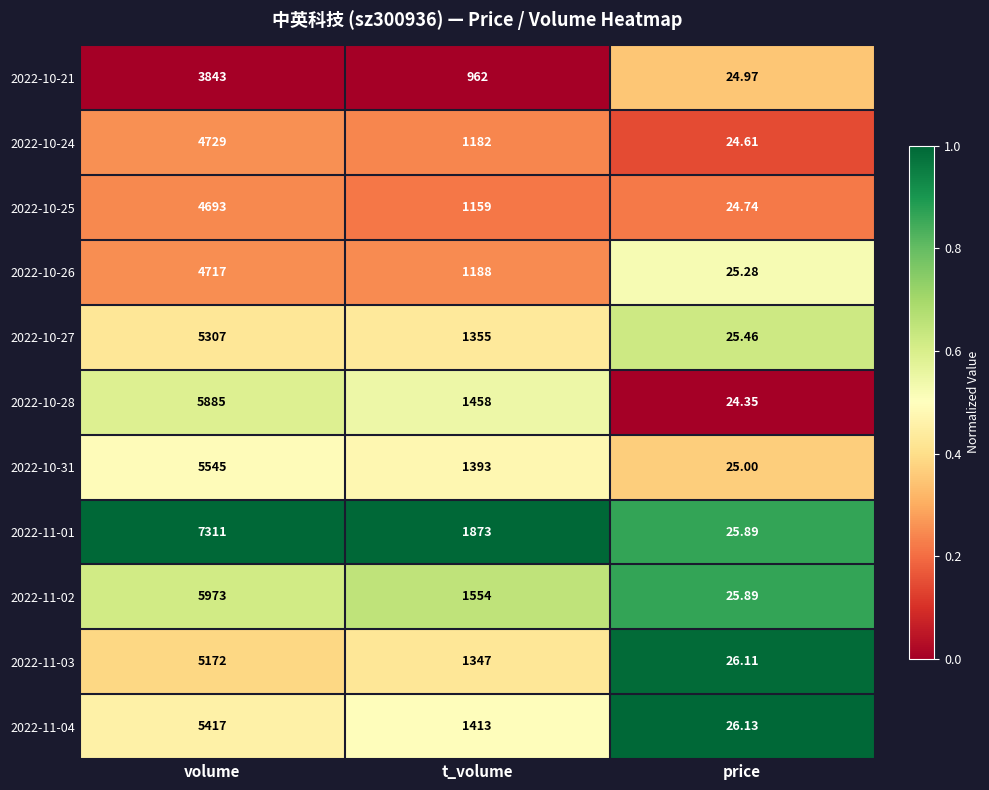

At which label does 2022-10-24 first exceed 1182?

volume